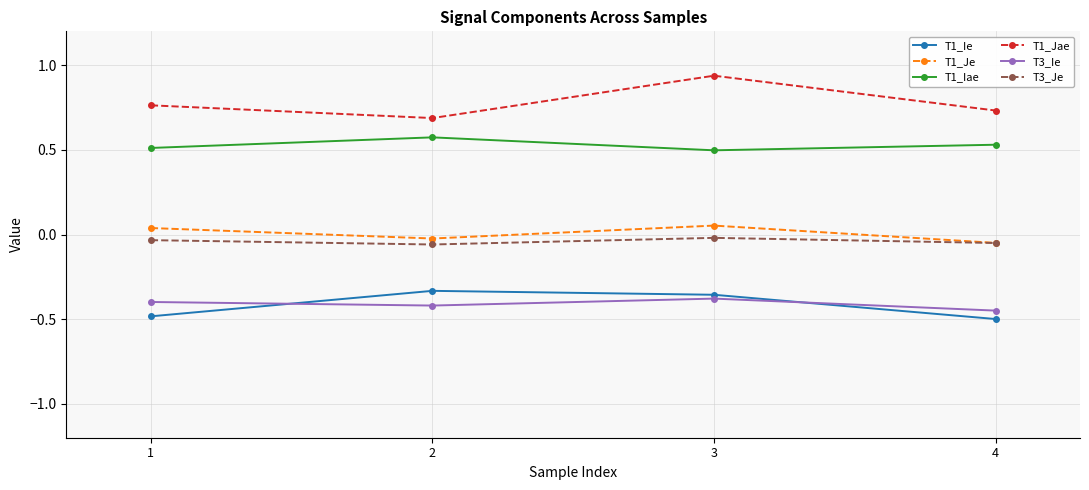

Is the value of T1_Iae at 4 greater than the value of T1_Ie at 2?

Yes